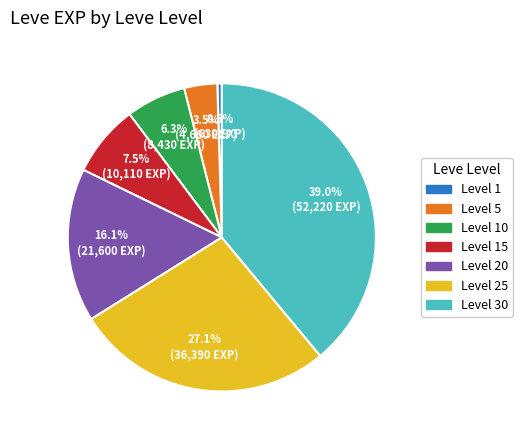

Is there any slice that represents more than half of the pie?

No